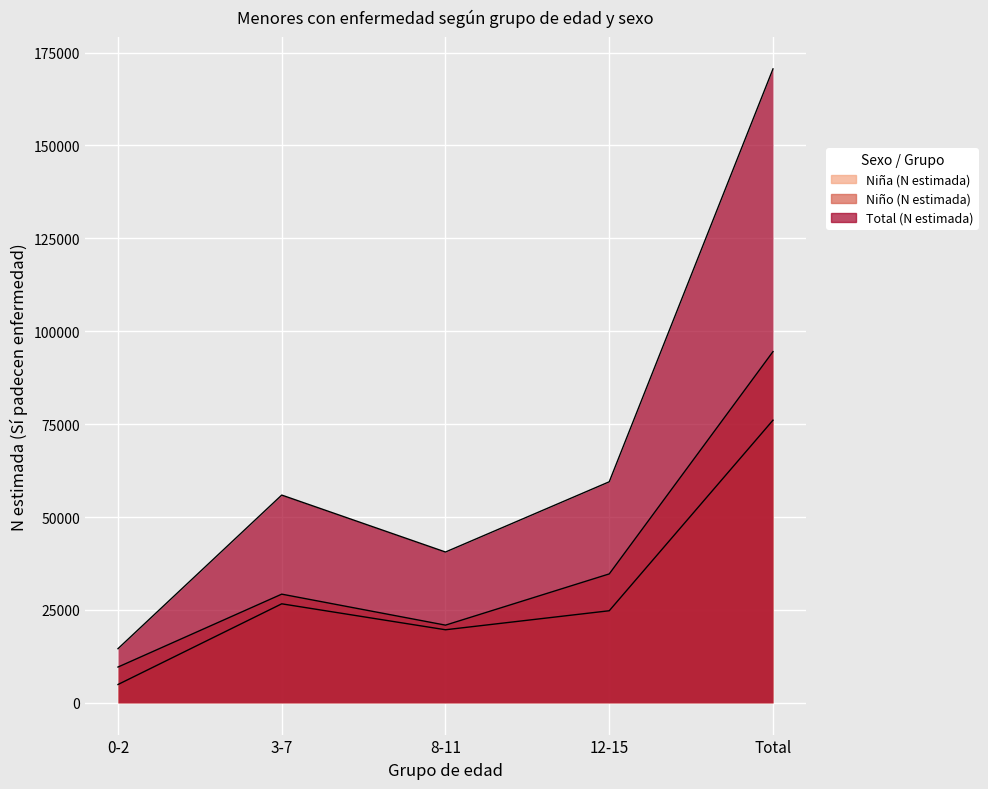

True or false: Total (N estimada) and Niña (N estimada) cross at least once.

False